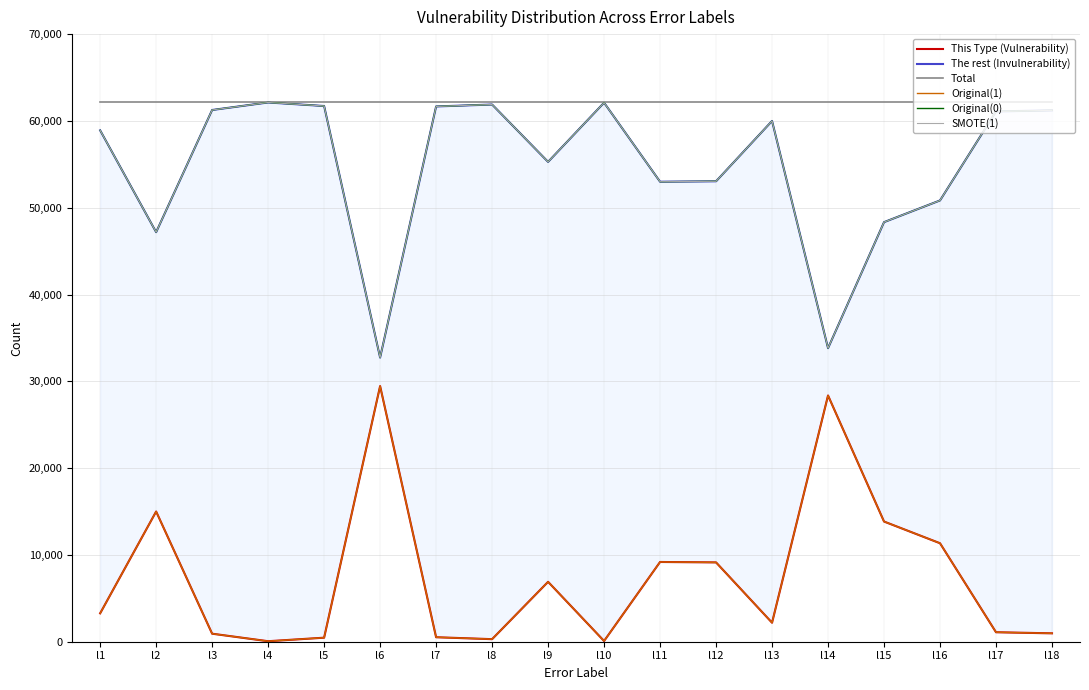

Rank the series at l4 from highest to lowest value.

Total, The rest (Invulnerability), Original(0), SMOTE(1), This Type (Vulnerability), Original(1)